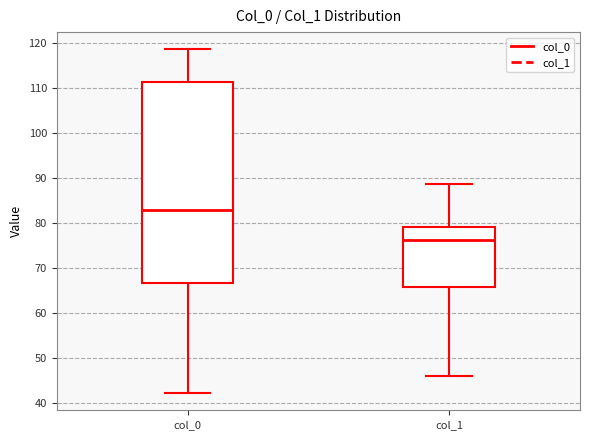

Comparing the boxes themselves (not the whiskers), which one is the tallest?

col_0